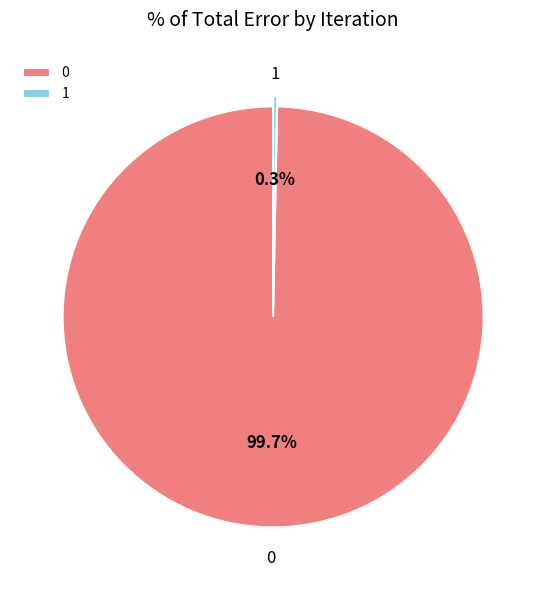

Do 0 and 1 together represent more than half of the pie?

Yes